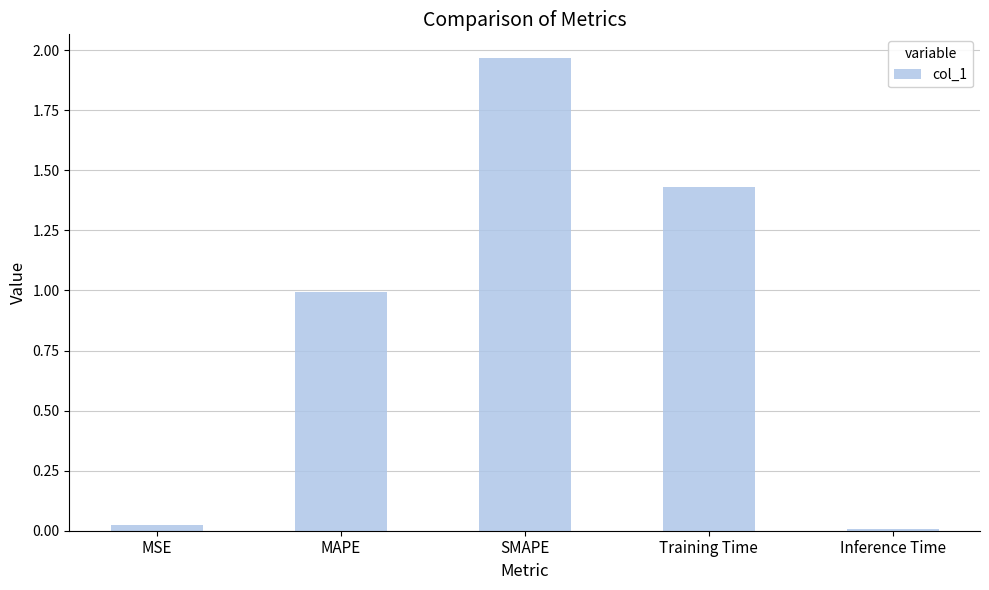

How many bars are there in total?

5